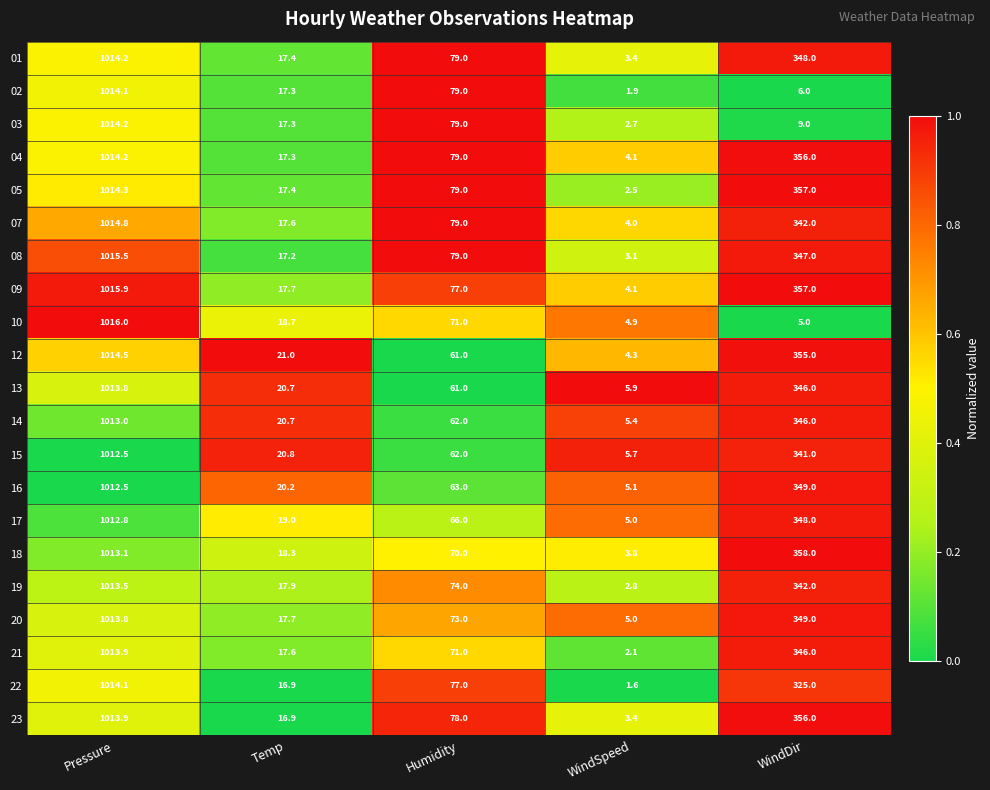

Which series has the largest total across all categories?

09